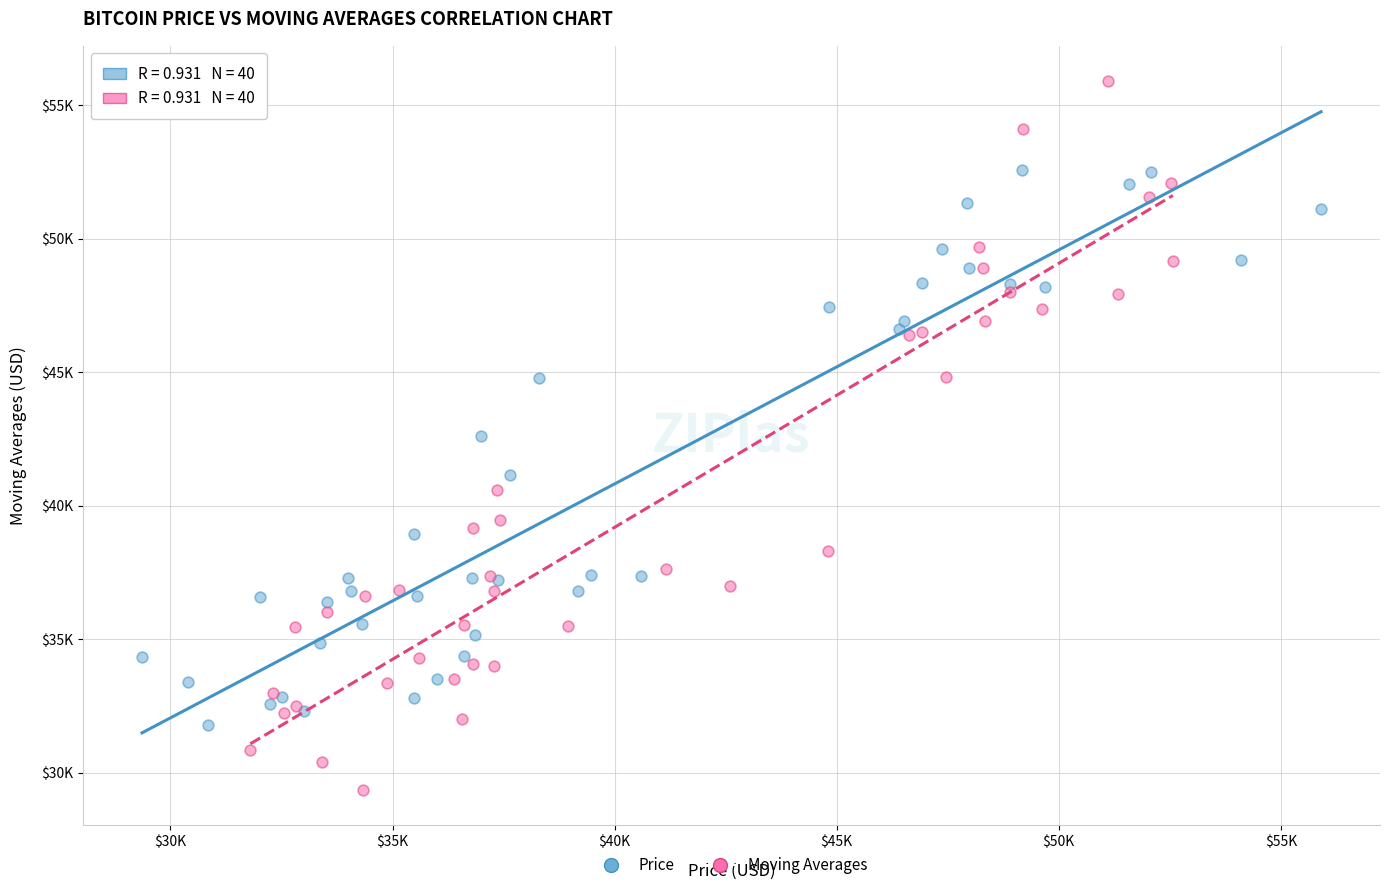

Which series reaches the minimum Y coordinate?

Moving Averages